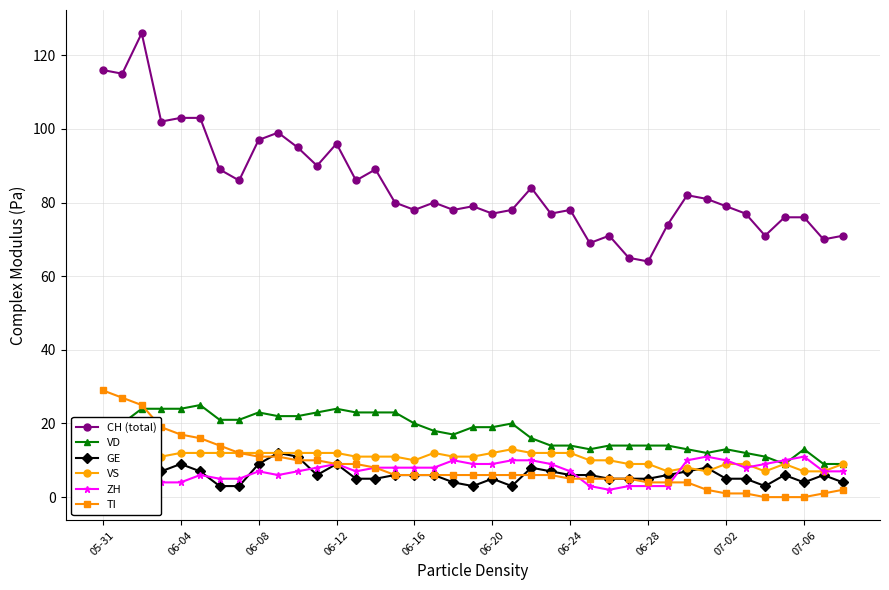

True or false: ZH and VD intersect in this chart.

True